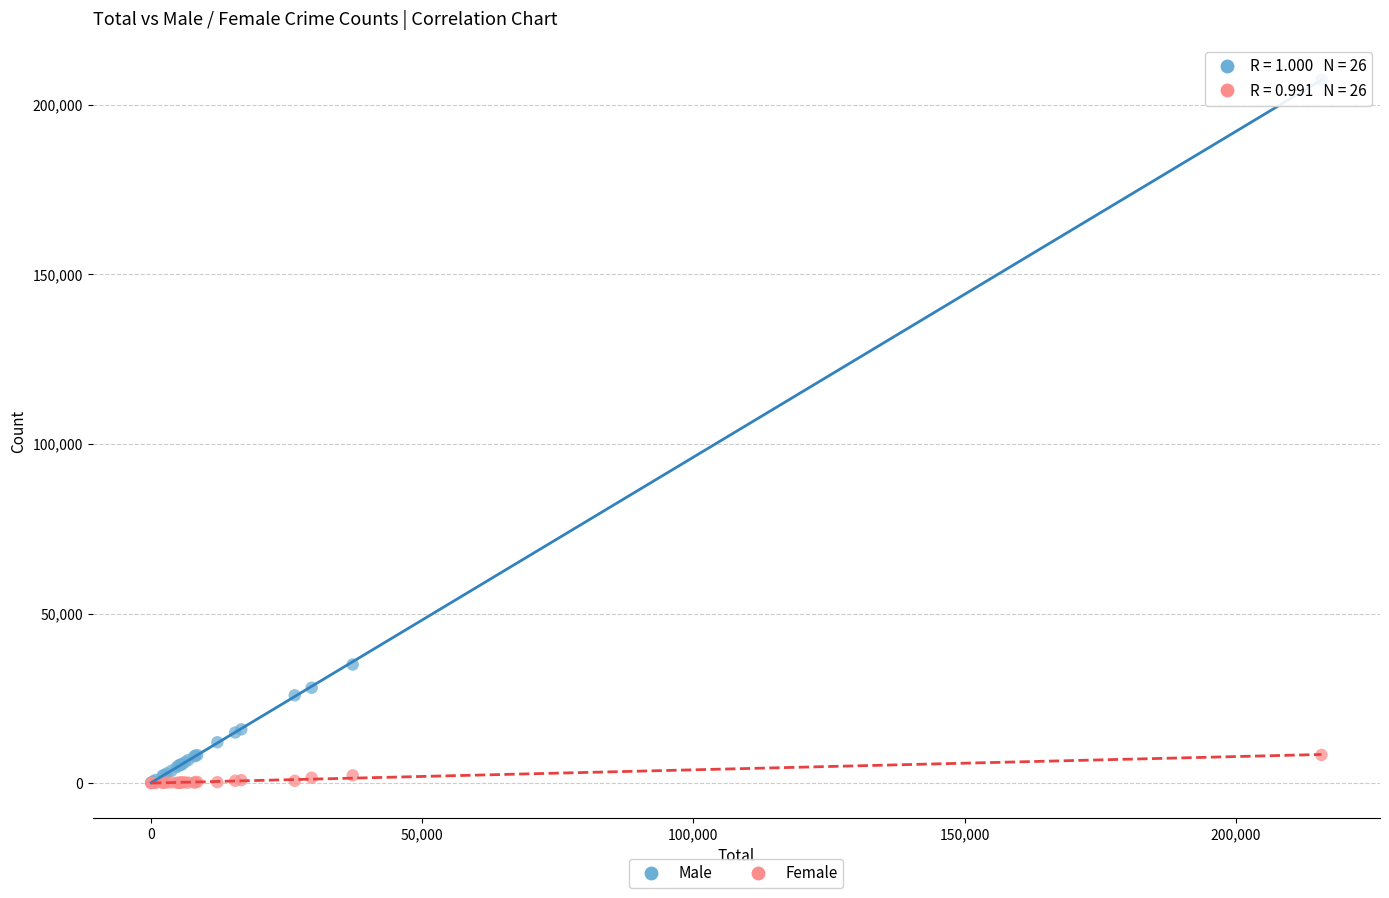

In the Male series, what Y value is closest to 103765?

34950